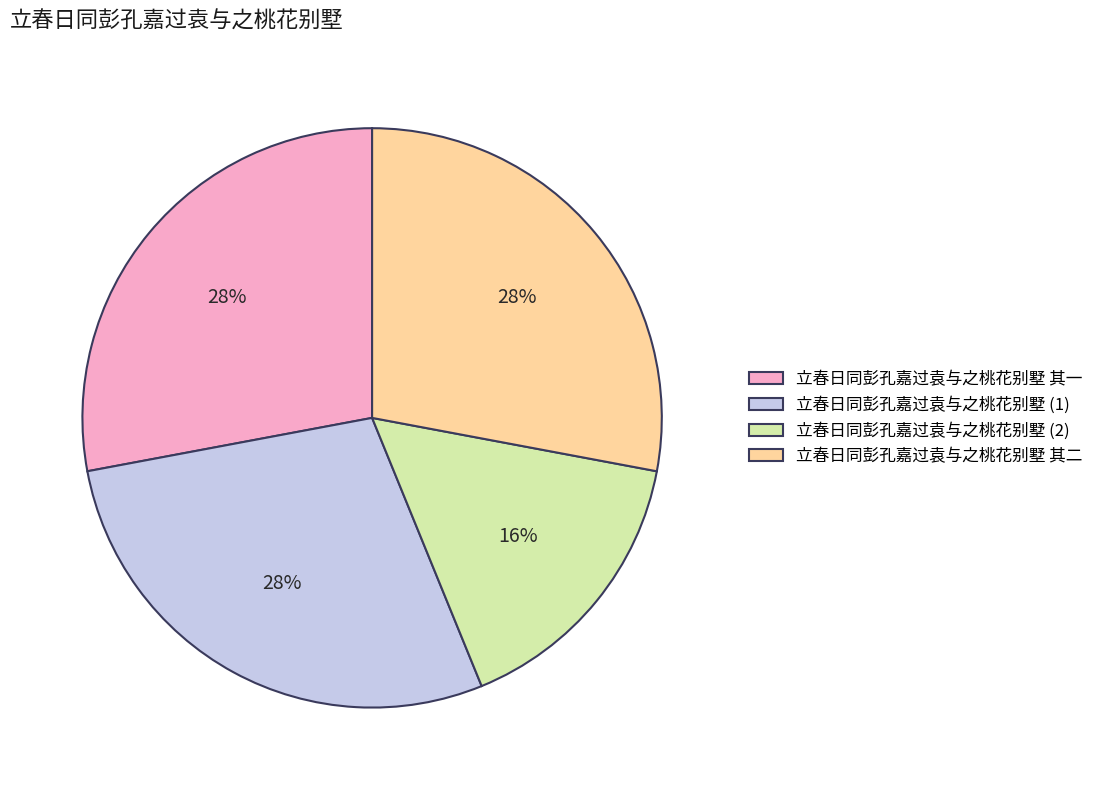

Count the number of slices in the pie.

4